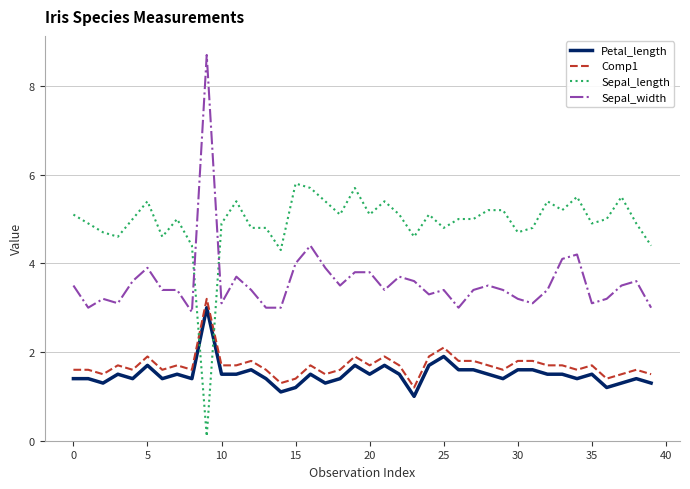

True or false: Petal_length and Sepal_width cross at least once.

False